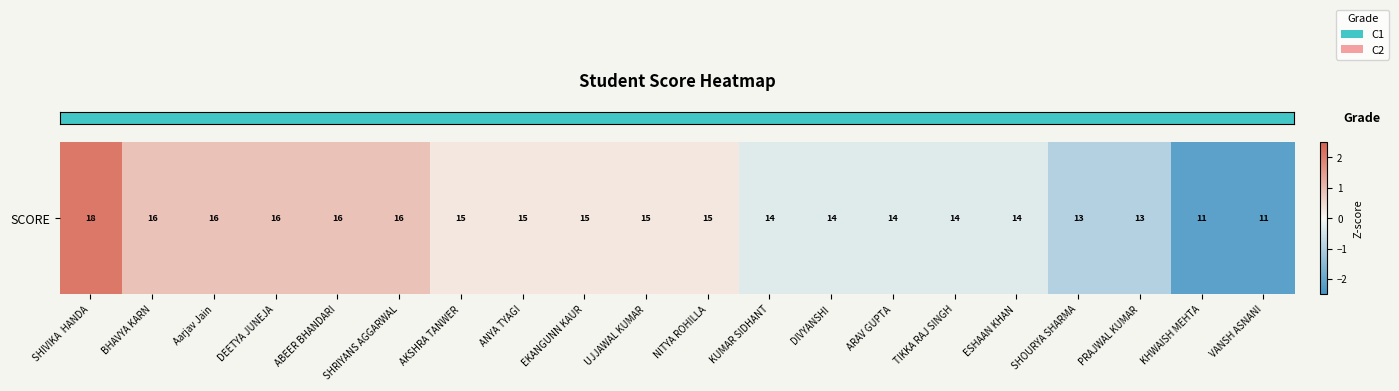

The chart shows a value of -0.9 at PRAJWAL KUMAR. True or false?

True